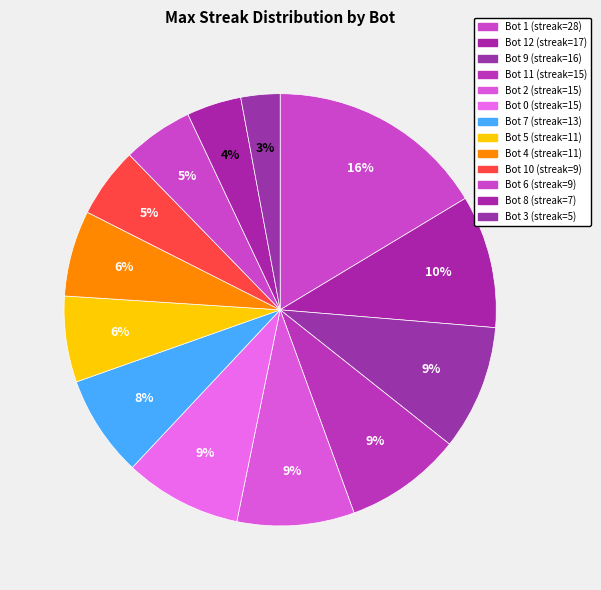

How many segments does this pie chart have?

13